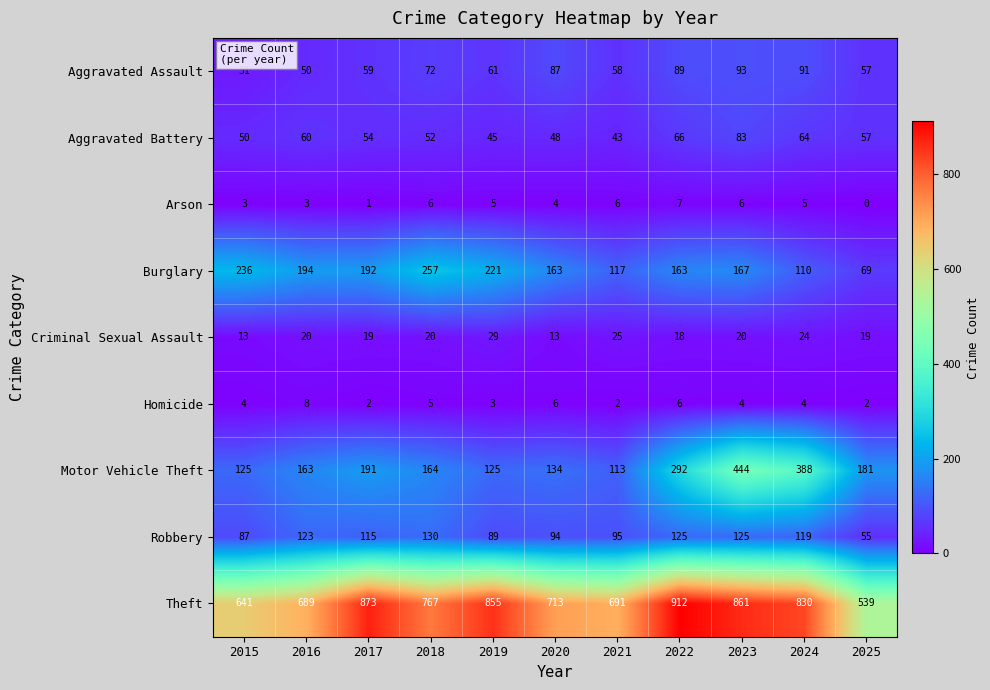

List the series in order of their peak value, highest first.

Theft, Motor Vehicle Theft, Burglary, Robbery, Aggravated Assault, Aggravated Battery, Criminal Sexual Assault, Homicide, Arson